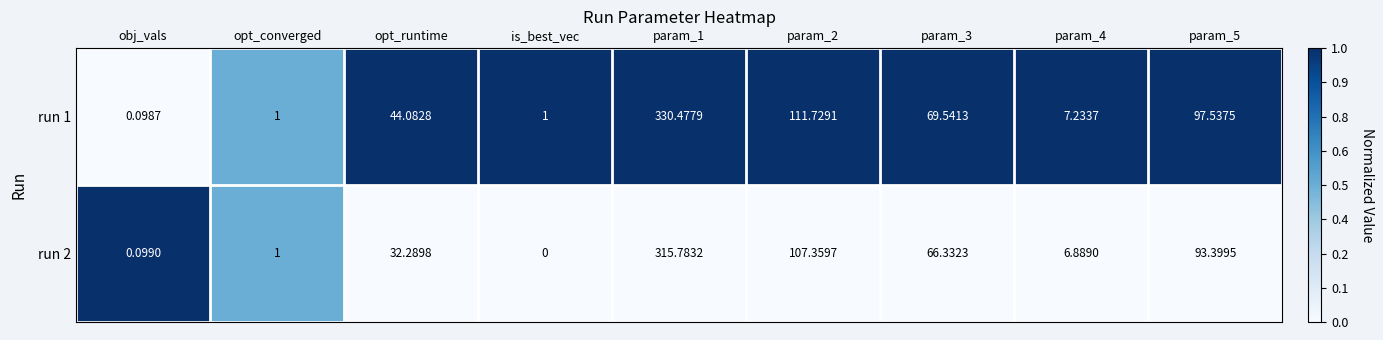

What is the greatest value displayed?

330.5